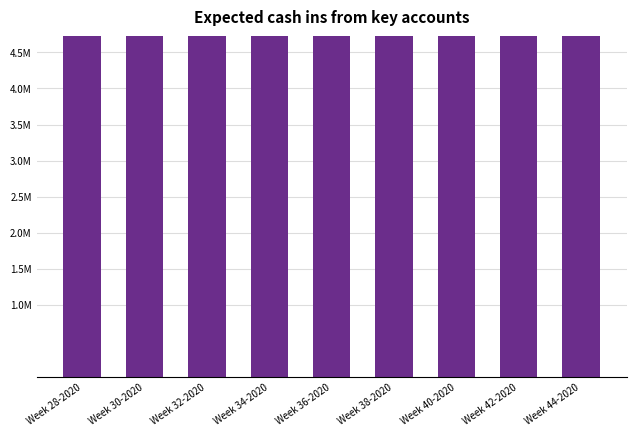

Between Week 32-2020 and Week 42-2020, which is larger?

Week 42-2020